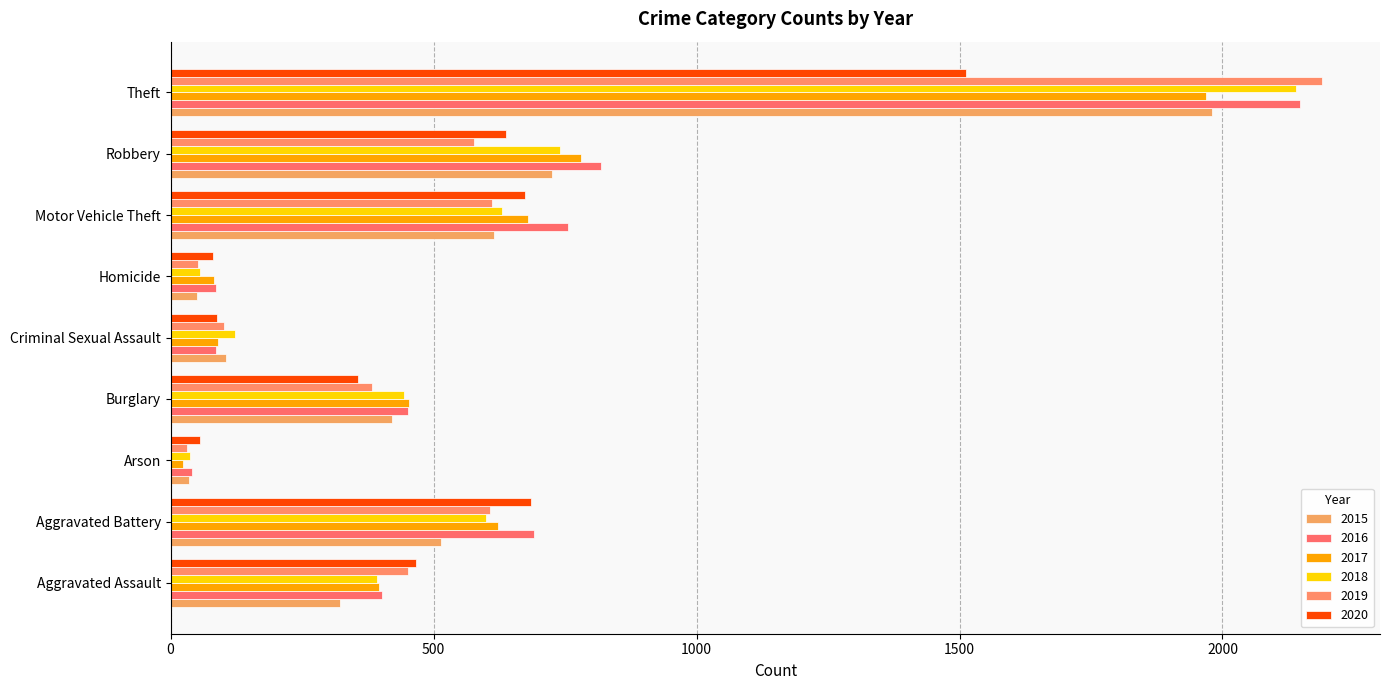

What are all the series names shown in the legend?

2015, 2016, 2017, 2018, 2019, 2020